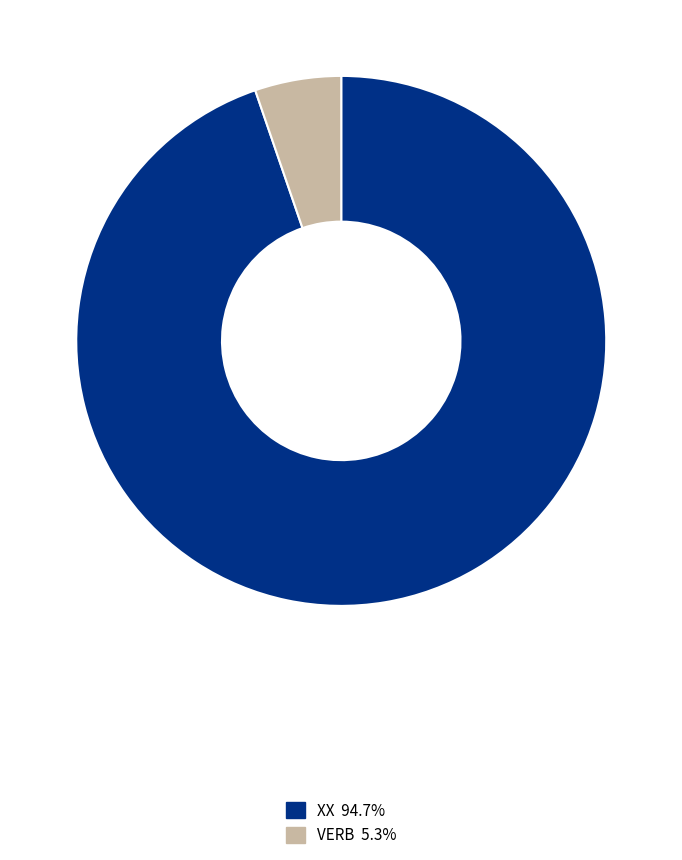

Is there a majority slice in this chart?

Yes